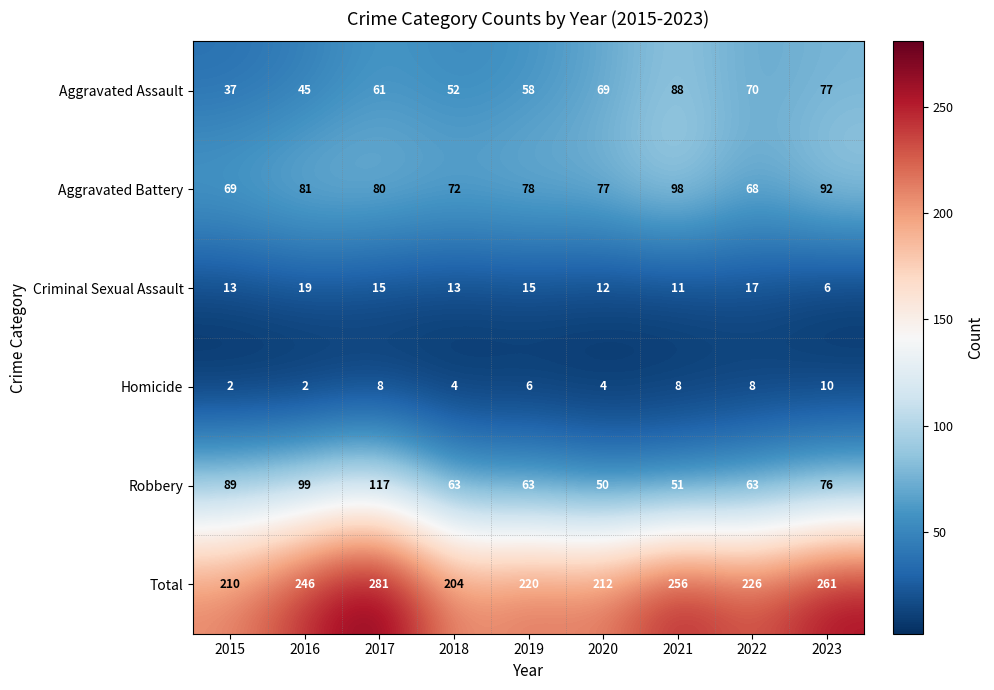

What is the maximum value shown in the chart?

281